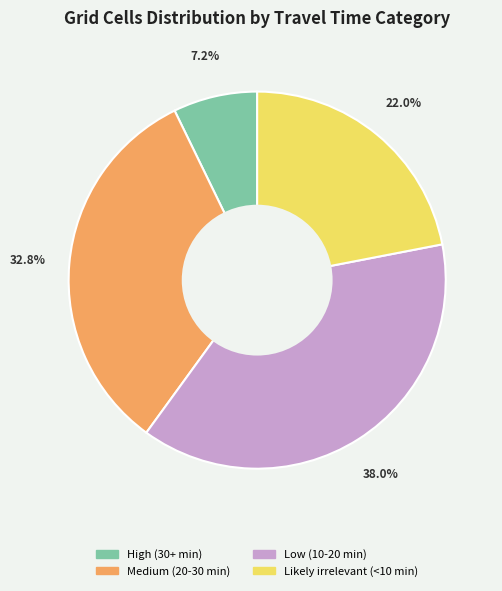

Which slice is the largest?

Low (10-20 min)